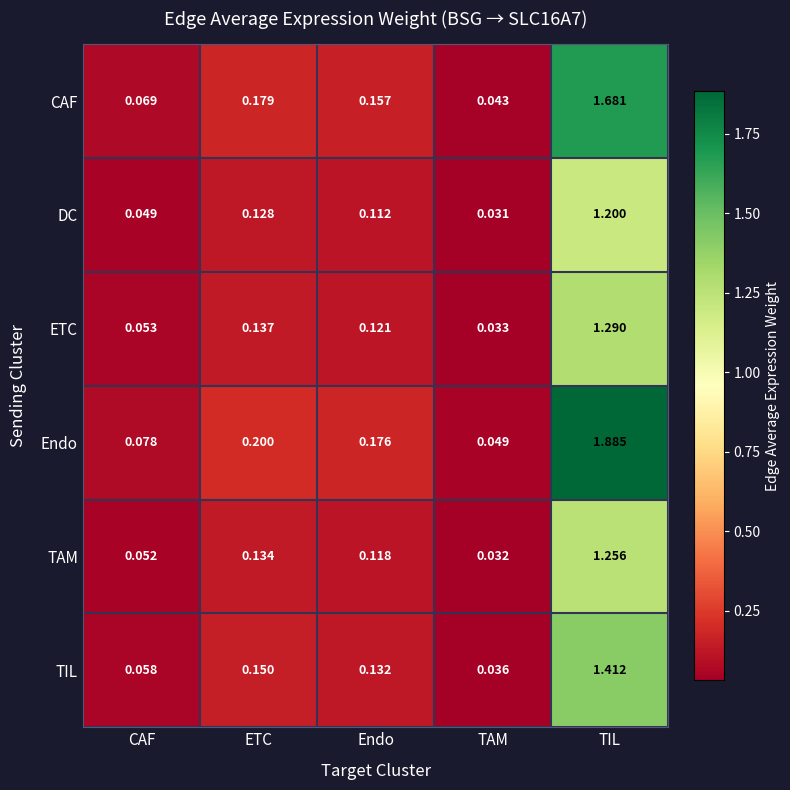

What is the total value across all series at ETC?

0.9